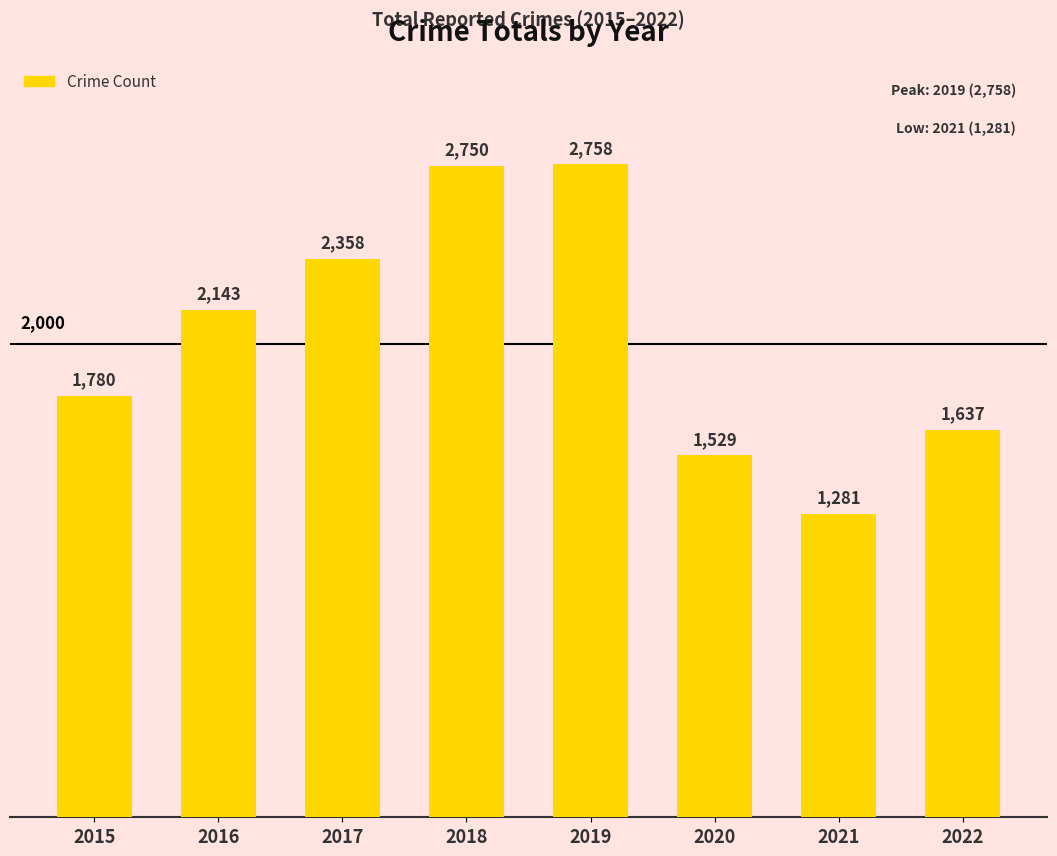

Which category has the highest value across all series?

2019